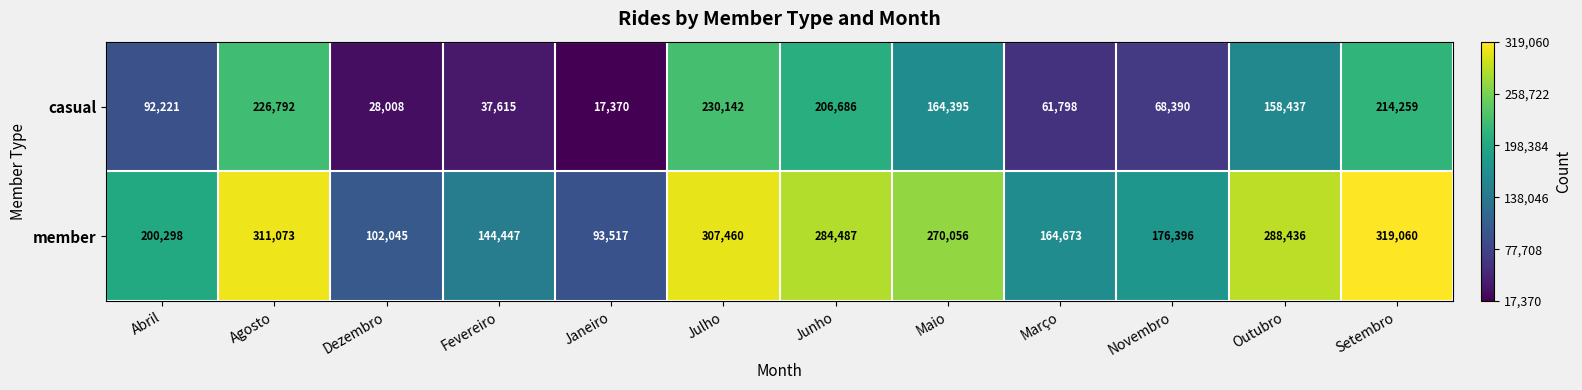

Which series has the largest total across all categories?

member